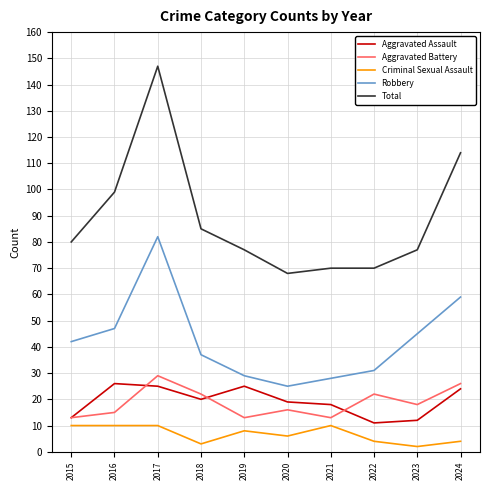

At which category is the sum across all series the highest?

2017